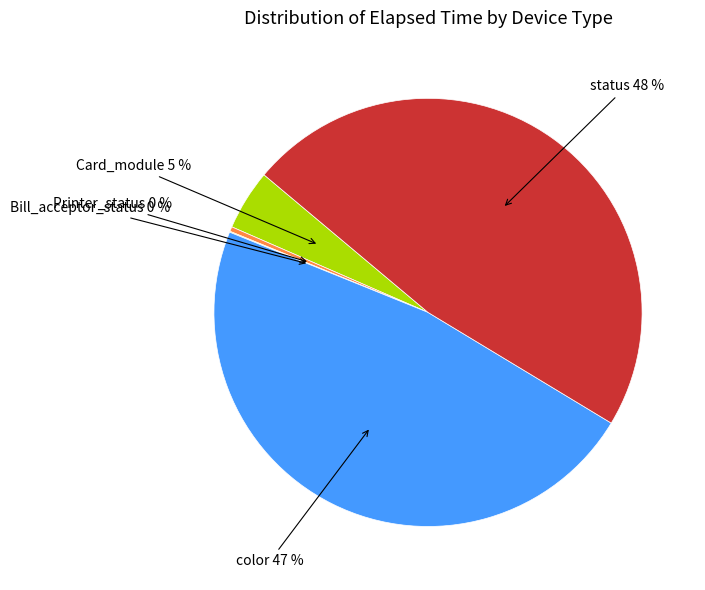

Is there any slice that represents more than half of the pie?

No